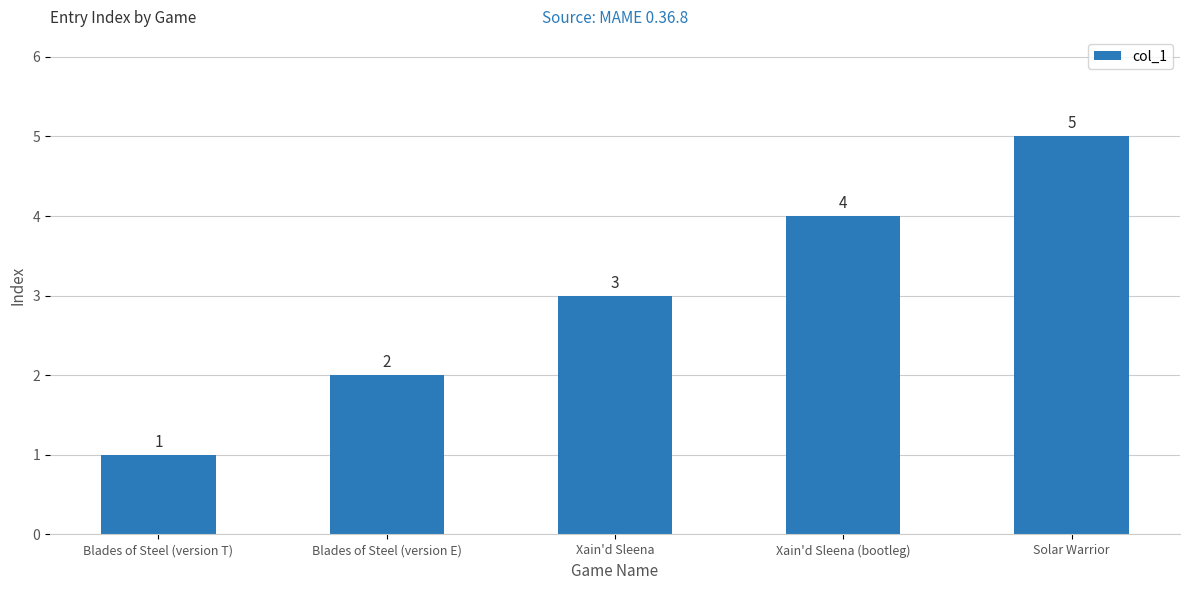

What is the difference between the second highest and second lowest values?

2